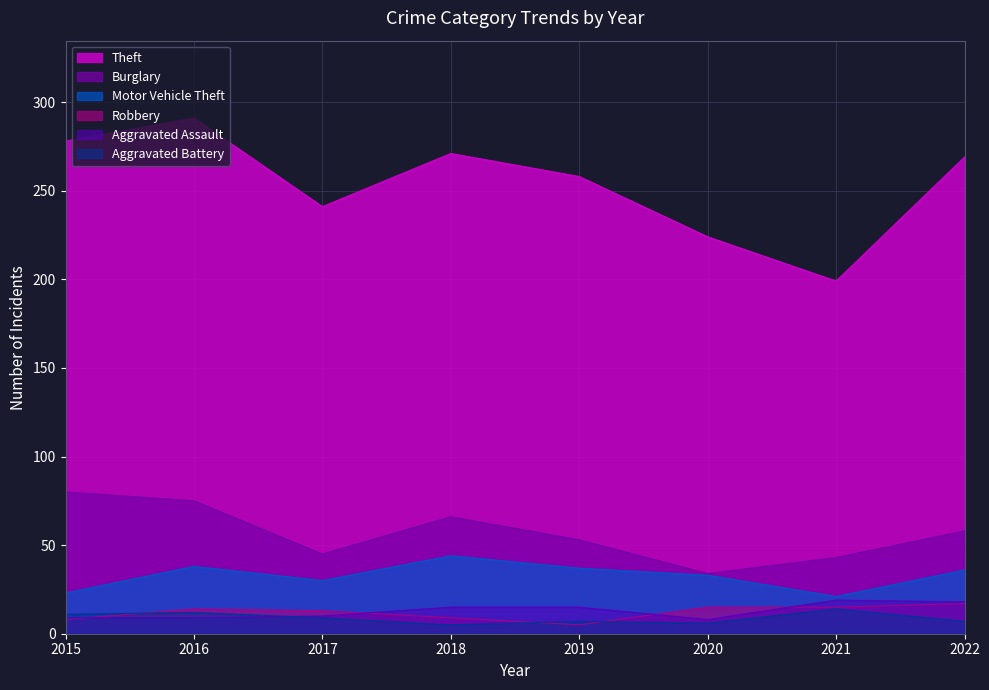

What is the value of the Aggravated Battery point at the 4th from the left?

5